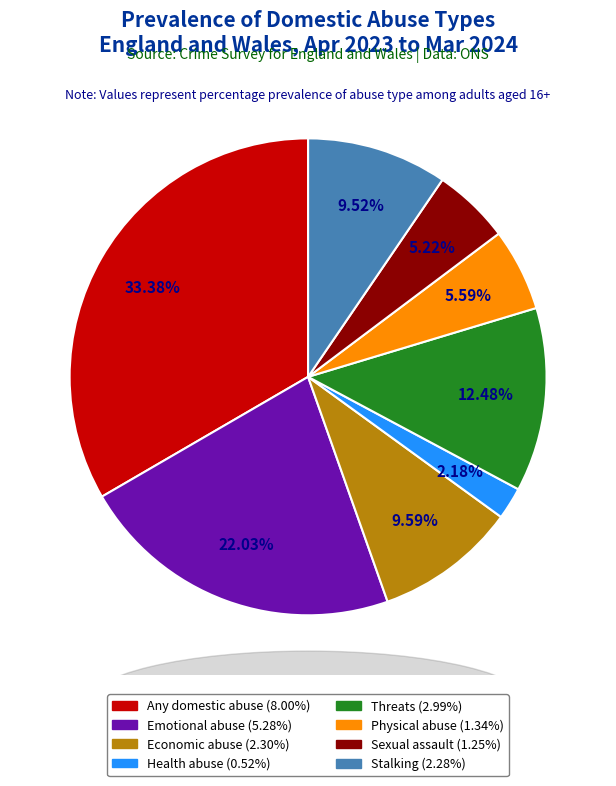

Is there any slice that represents more than half of the pie?

No